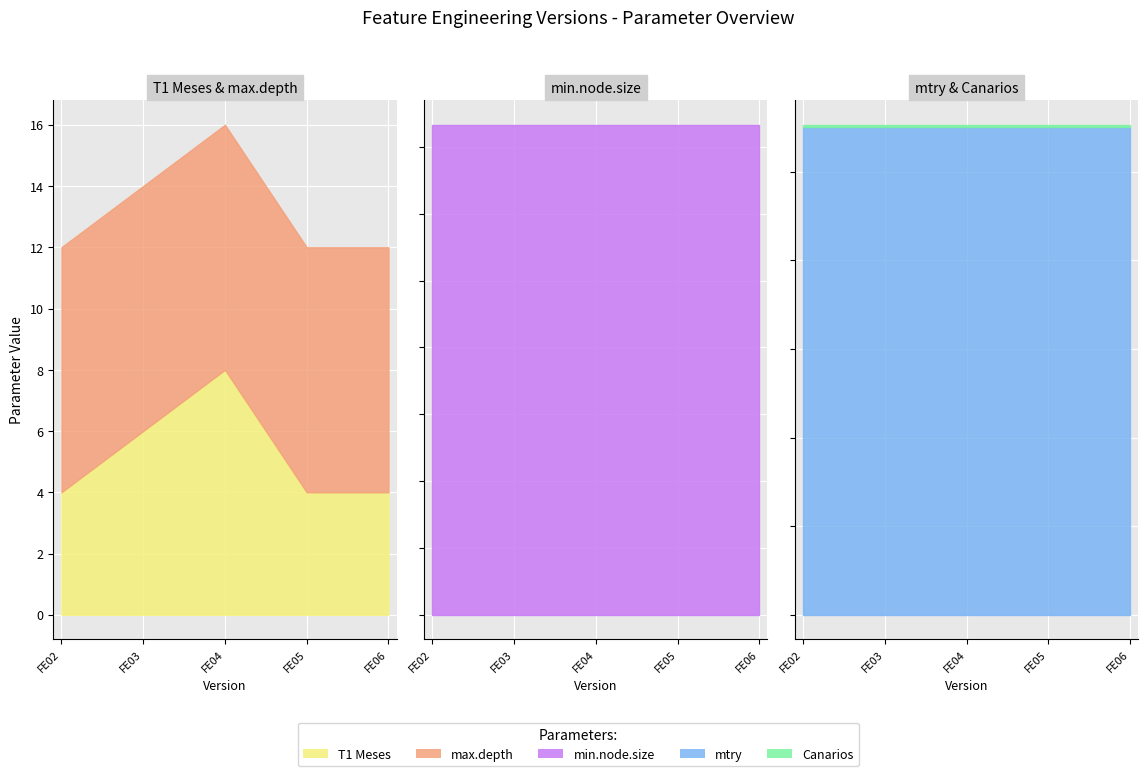

True or false: T1 Meses and min.node.size intersect in this chart.

False